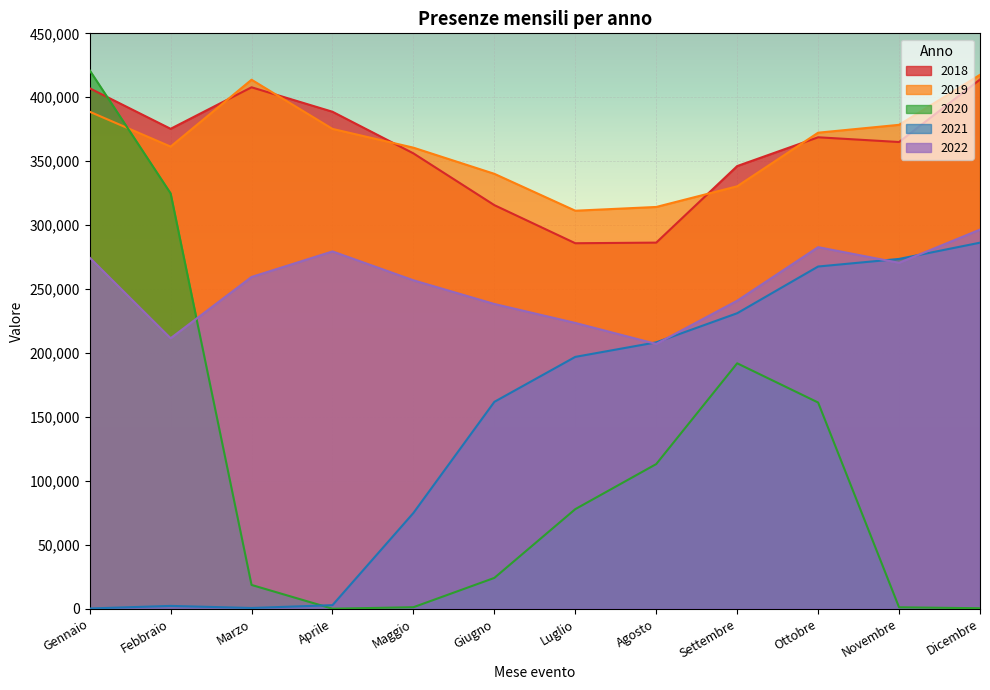

Where is the first local minimum for 2019?

Febbraio